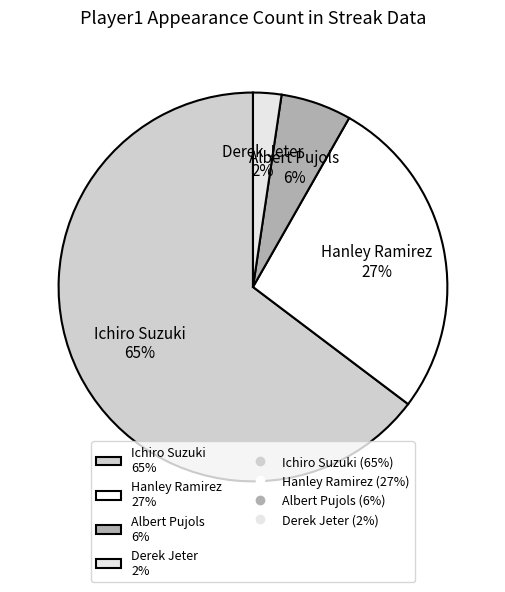

Between Albert Pujols and Hanley Ramirez, which is larger?

Hanley Ramirez